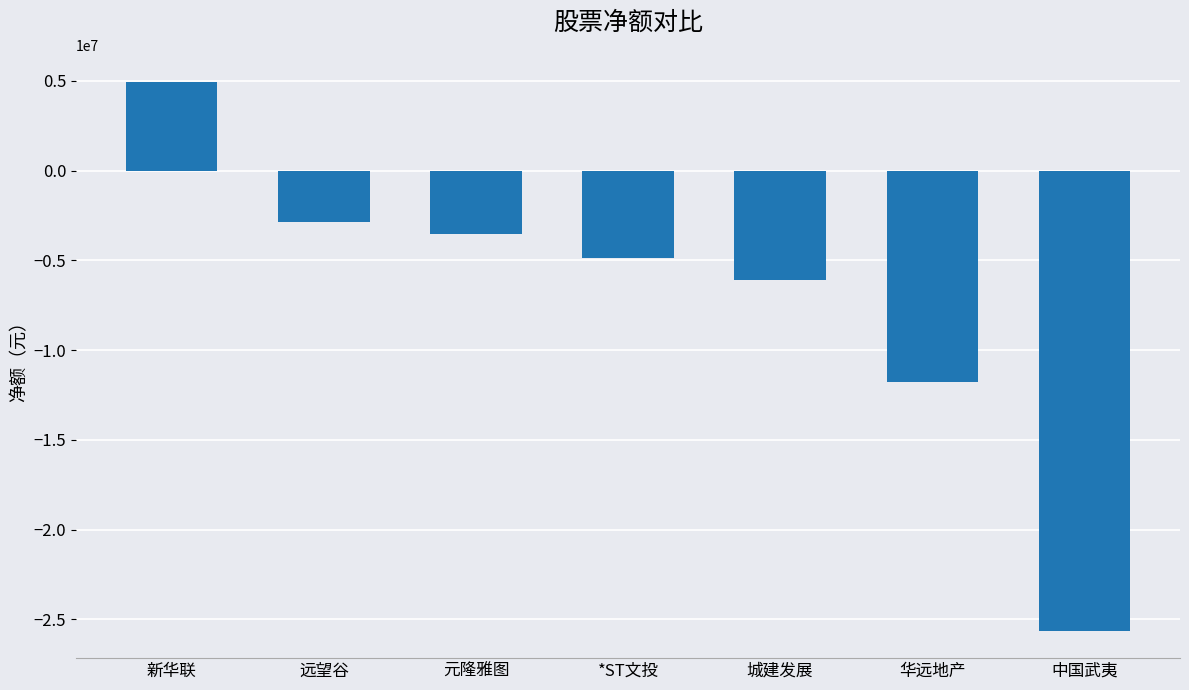

What is the value of the 5th bar from the left?

-6074628